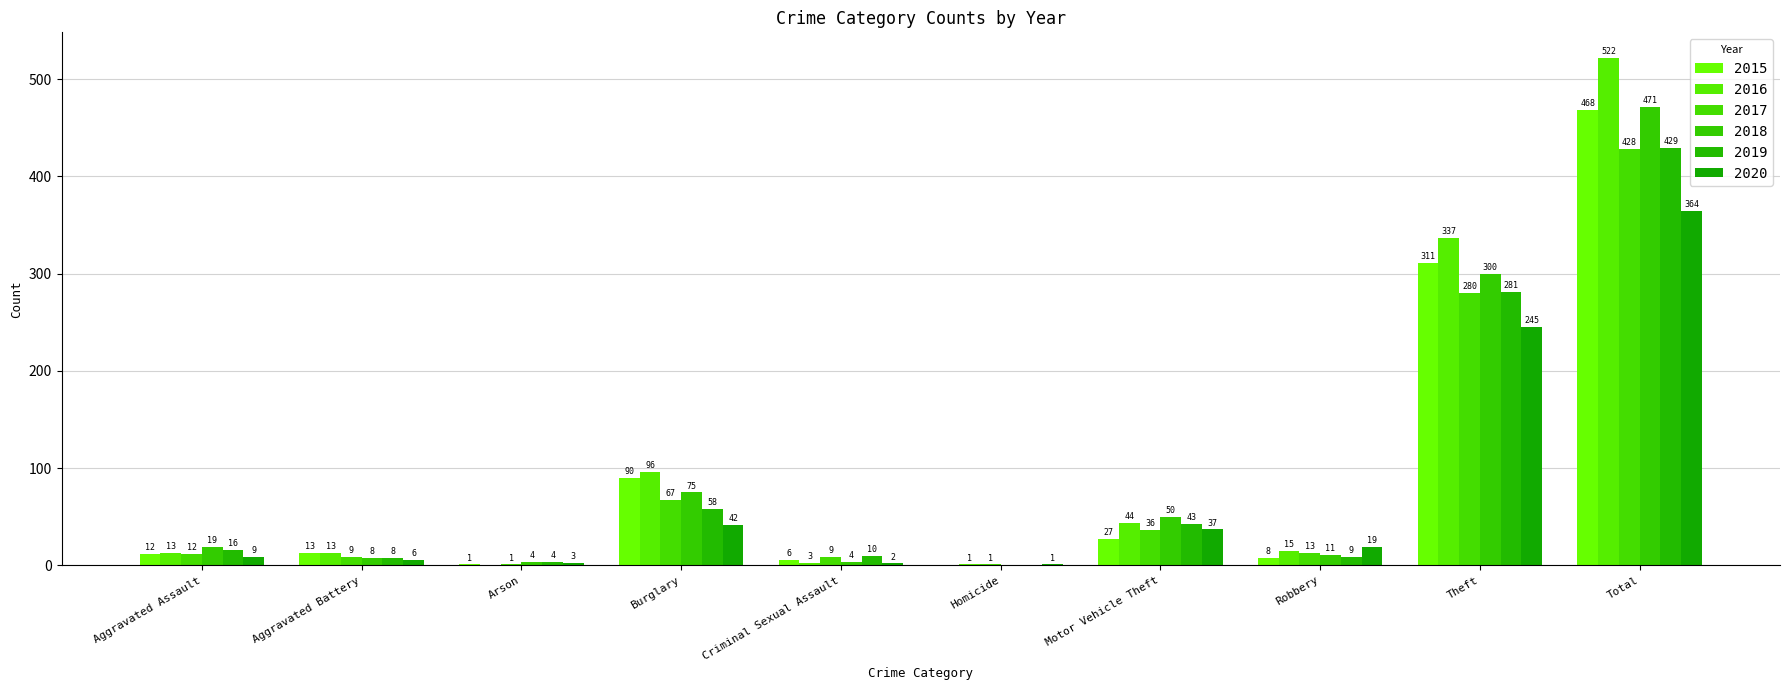

Which label corresponds to the smallest value in the chart?

Homicide